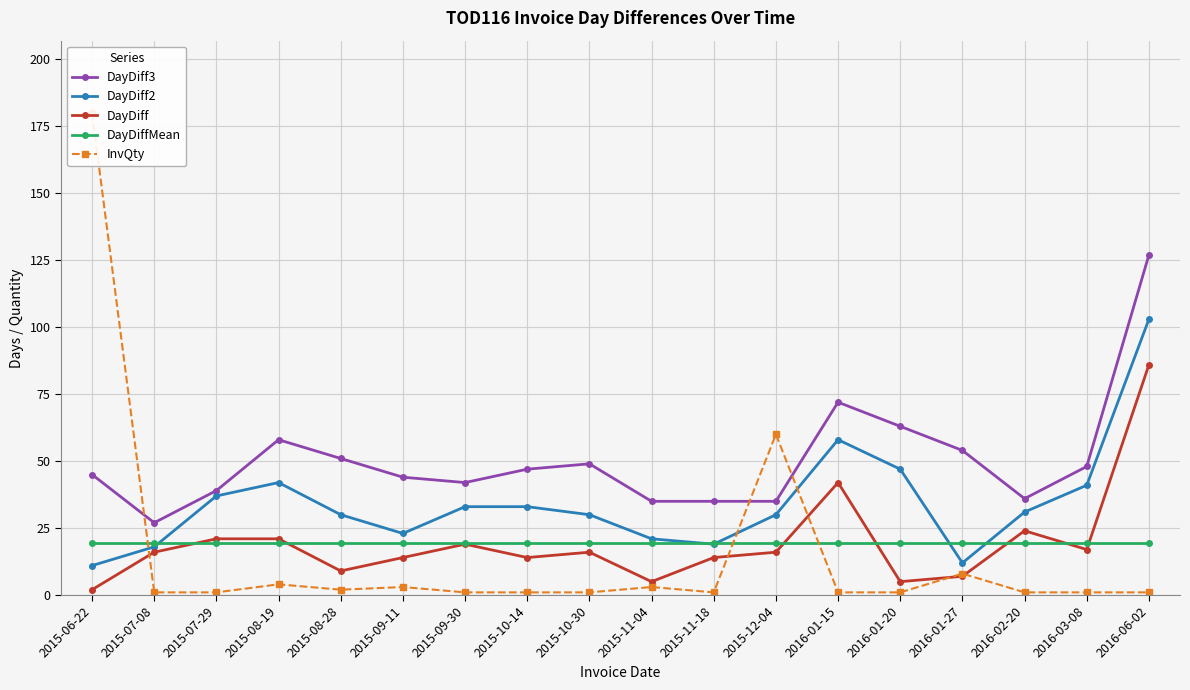

Is it true that DayDiff2 equals 12.0 at 2016-01-27?

True